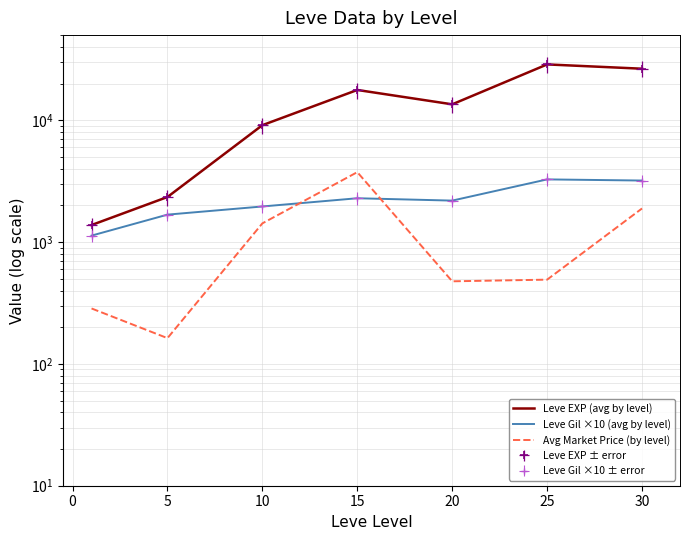

What value does the Avg Market Price (by level) series have at 25?

491.6